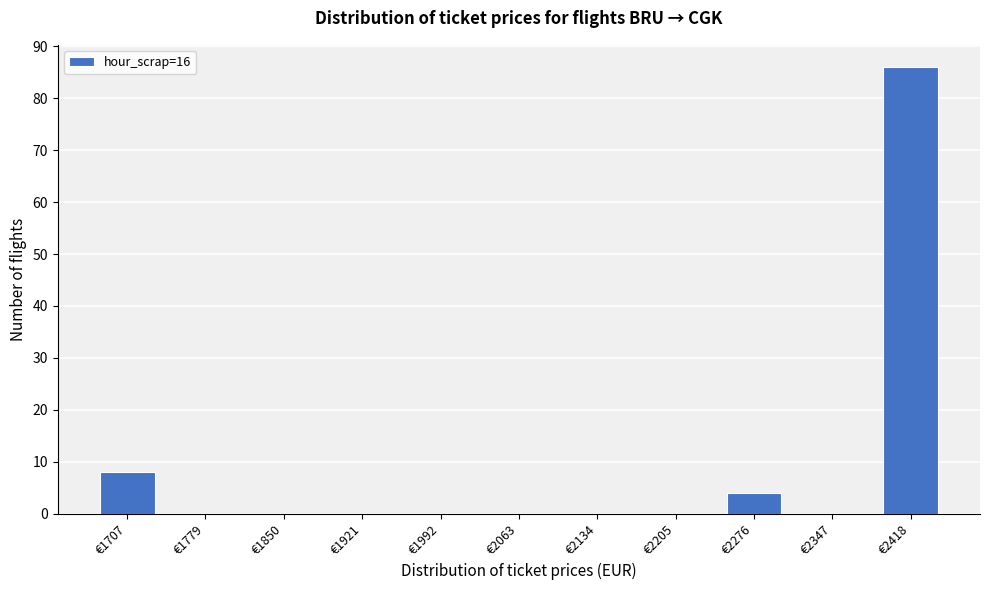

Reading left to right, extract all data points from this chart.

€1707=8	€1779=0	€1850=0	€1921=0	€1992=0	€2063=0	€2134=0	€2205=0	€2276=4	€2347=0	€2418=86